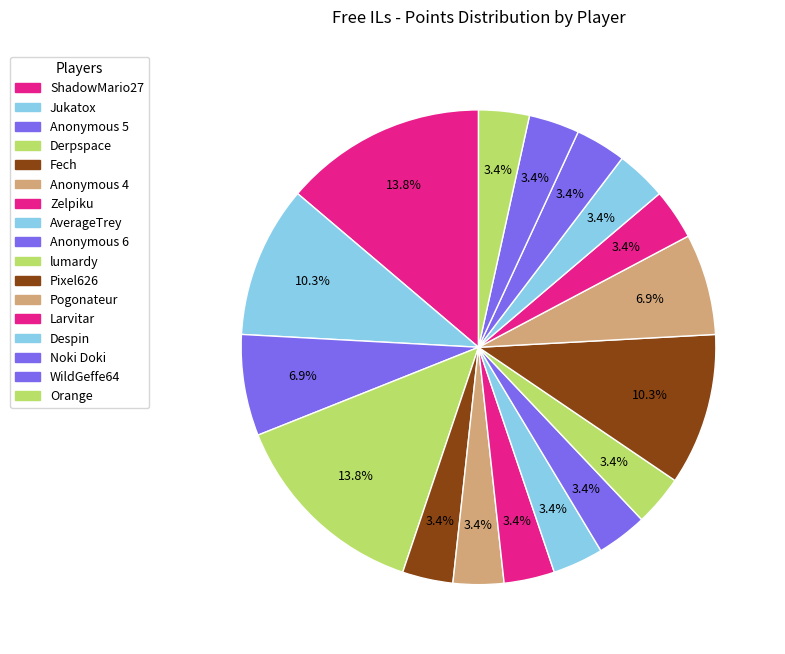

The Despin slice represents 1% of the pie. True or false?

False